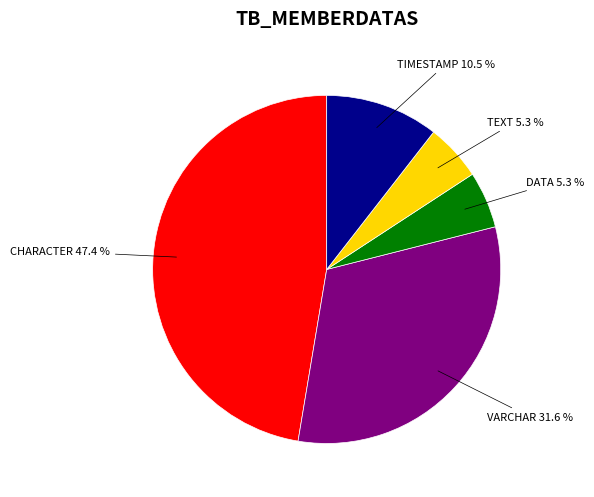

Is there a majority slice in this chart?

No